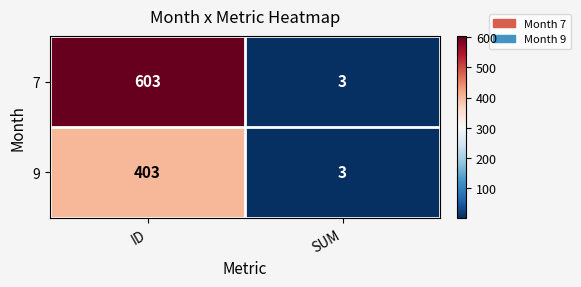

Which series has the largest range (max minus min)?

7